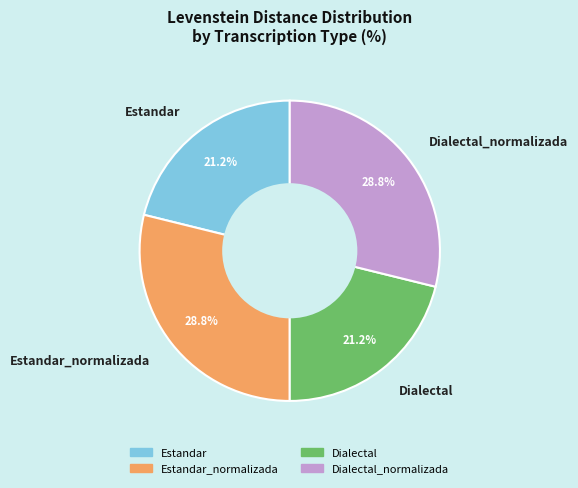

What percentage do Dialectal and Estandar_normalizada together represent?

50.0%